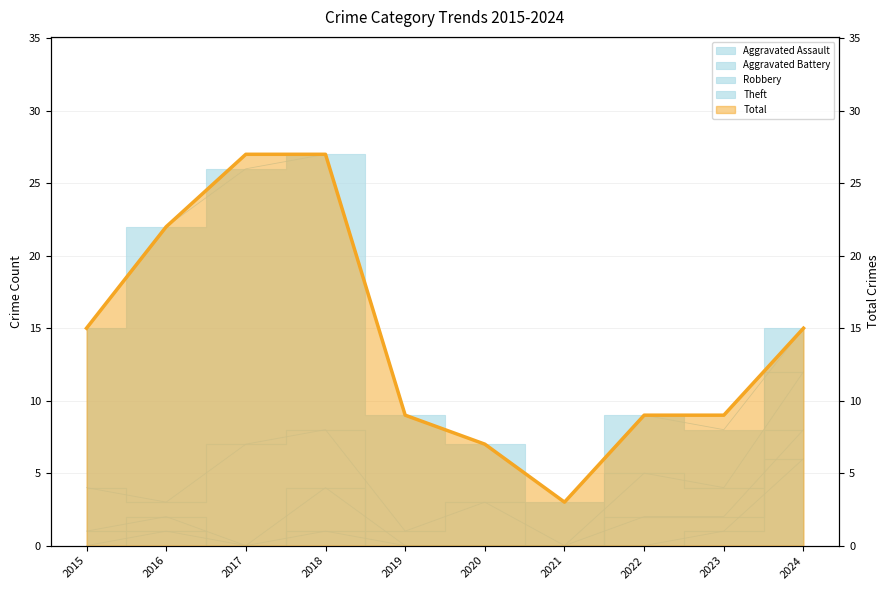

What is the maximum value shown in the chart?

27